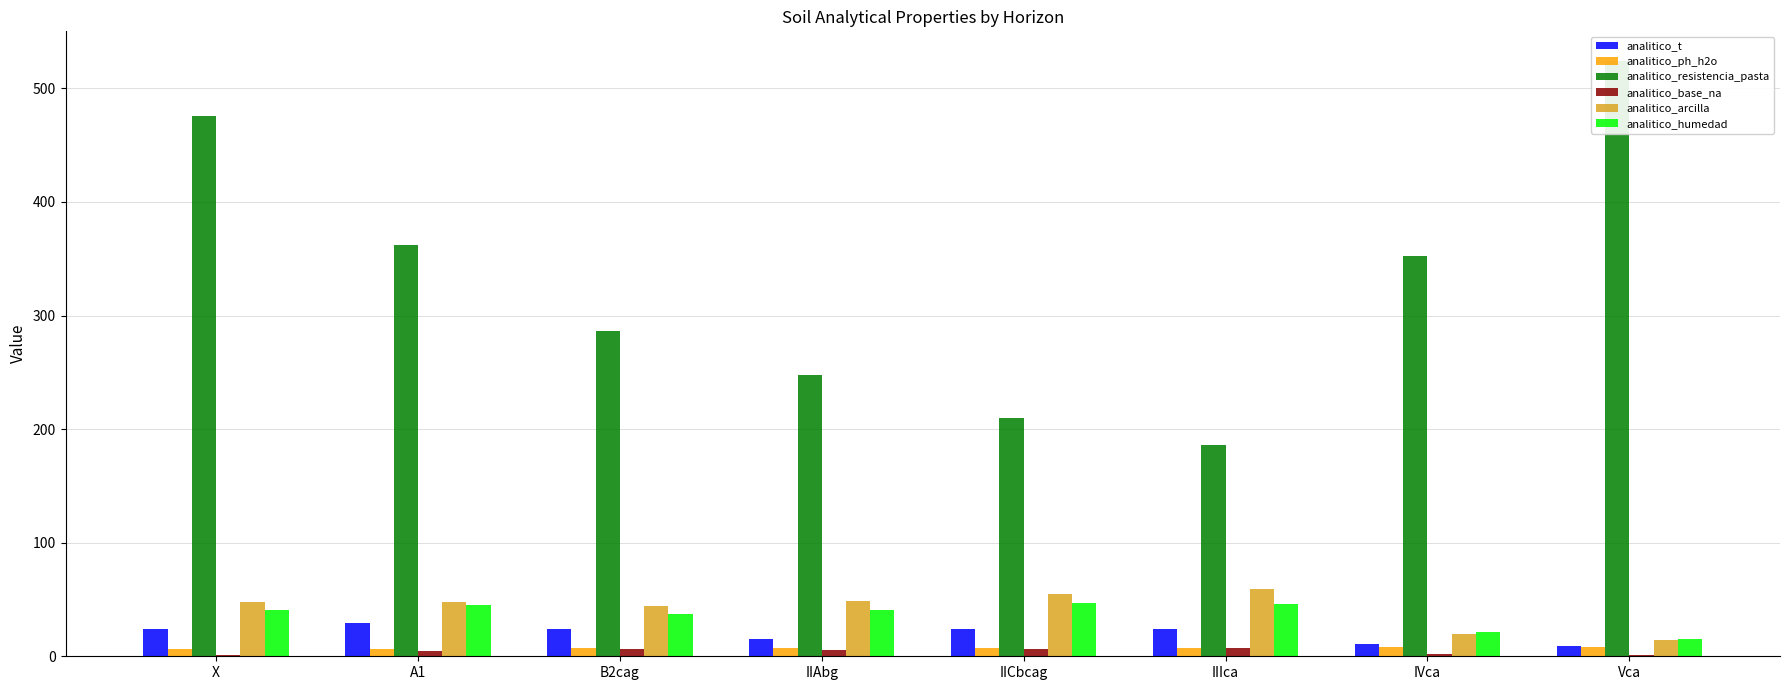

Rank the series by their maximum value, from lowest to highest.

analitico_base_na, analitico_ph_h2o, analitico_t, analitico_humedad, analitico_arcilla, analitico_resistencia_pasta